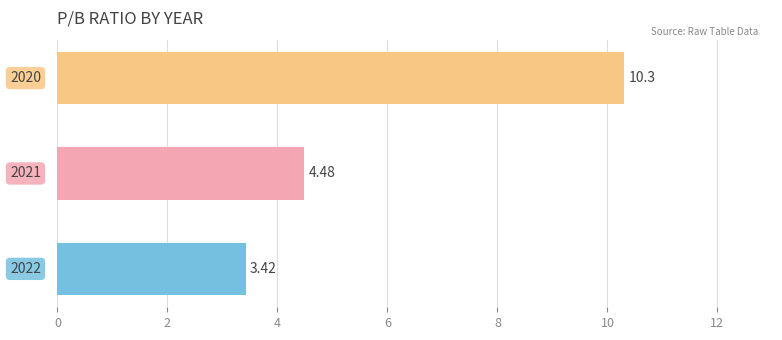

What is the minimum value shown in the chart?

3.4